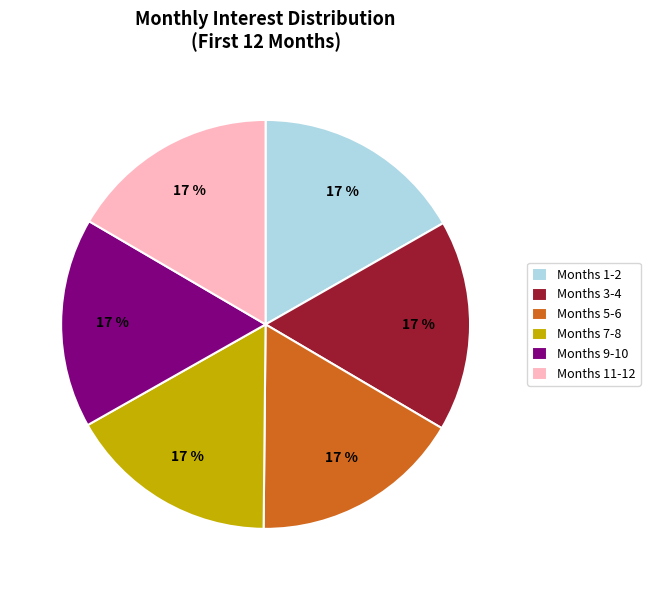

To the nearest percent, what is the average slice percentage?

17%